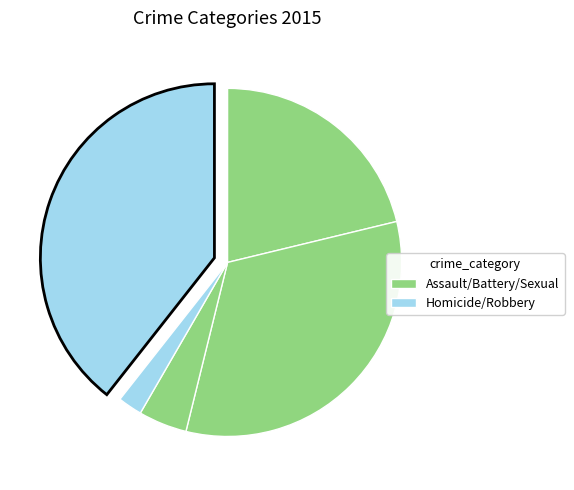

To the nearest percent, what is the difference between the largest and smallest slice percentages?

37%